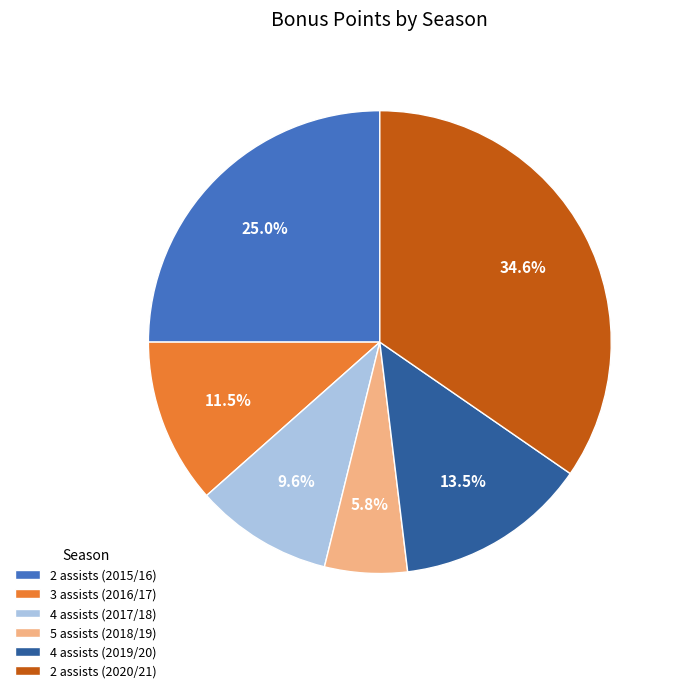

How many segments does this pie chart have?

6